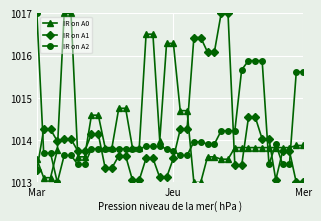

How many data points does each series have?

40